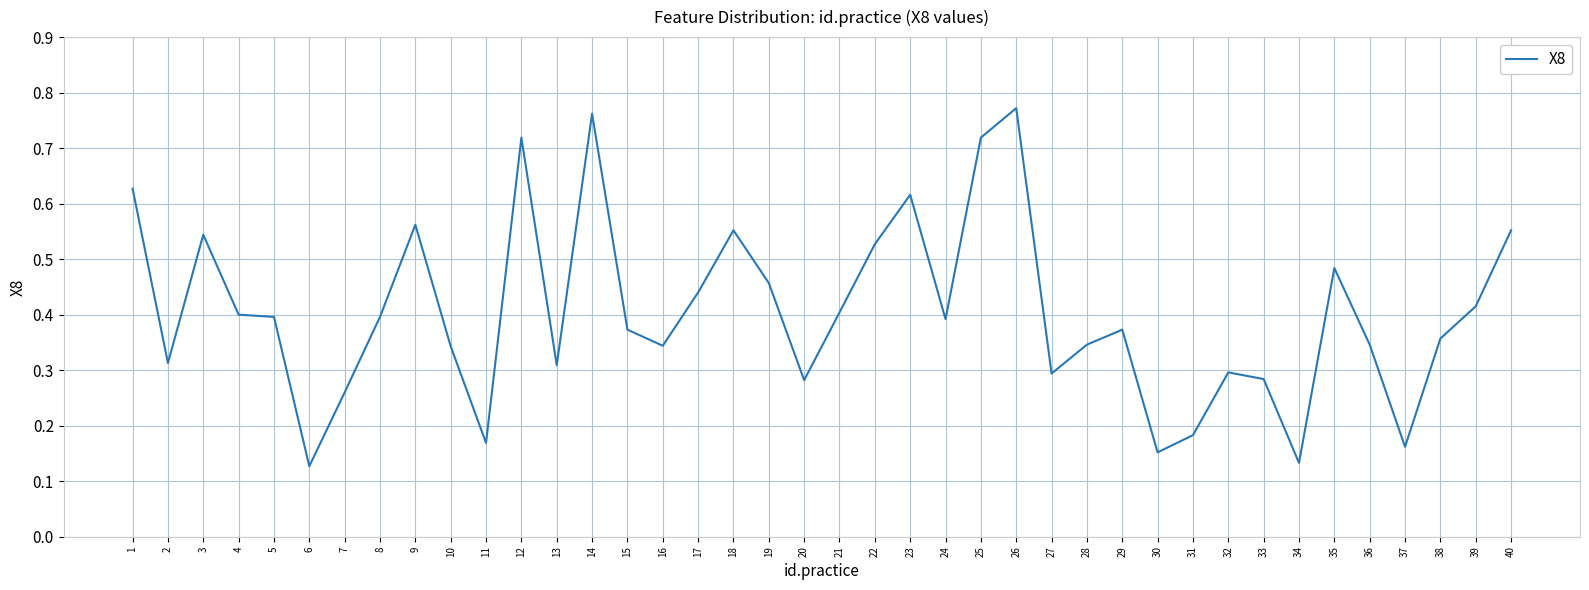

Is it true that the value at 14 is 1.1?

False